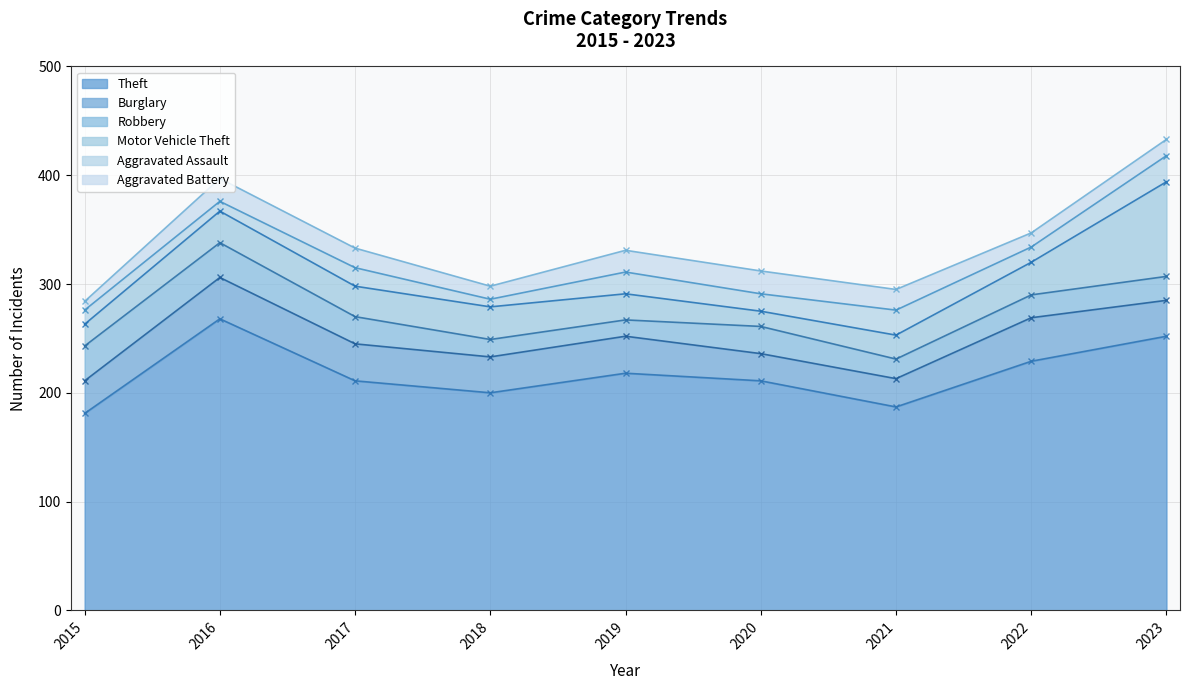

What is the sum of all Robbery values?

206